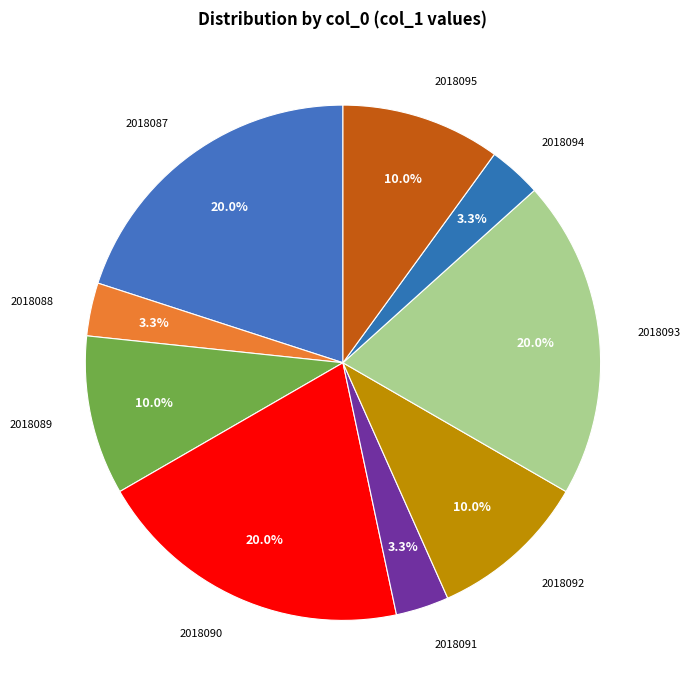

To the nearest percent, what is the difference between the 2018092 and 2018088 slice percentages?

7%